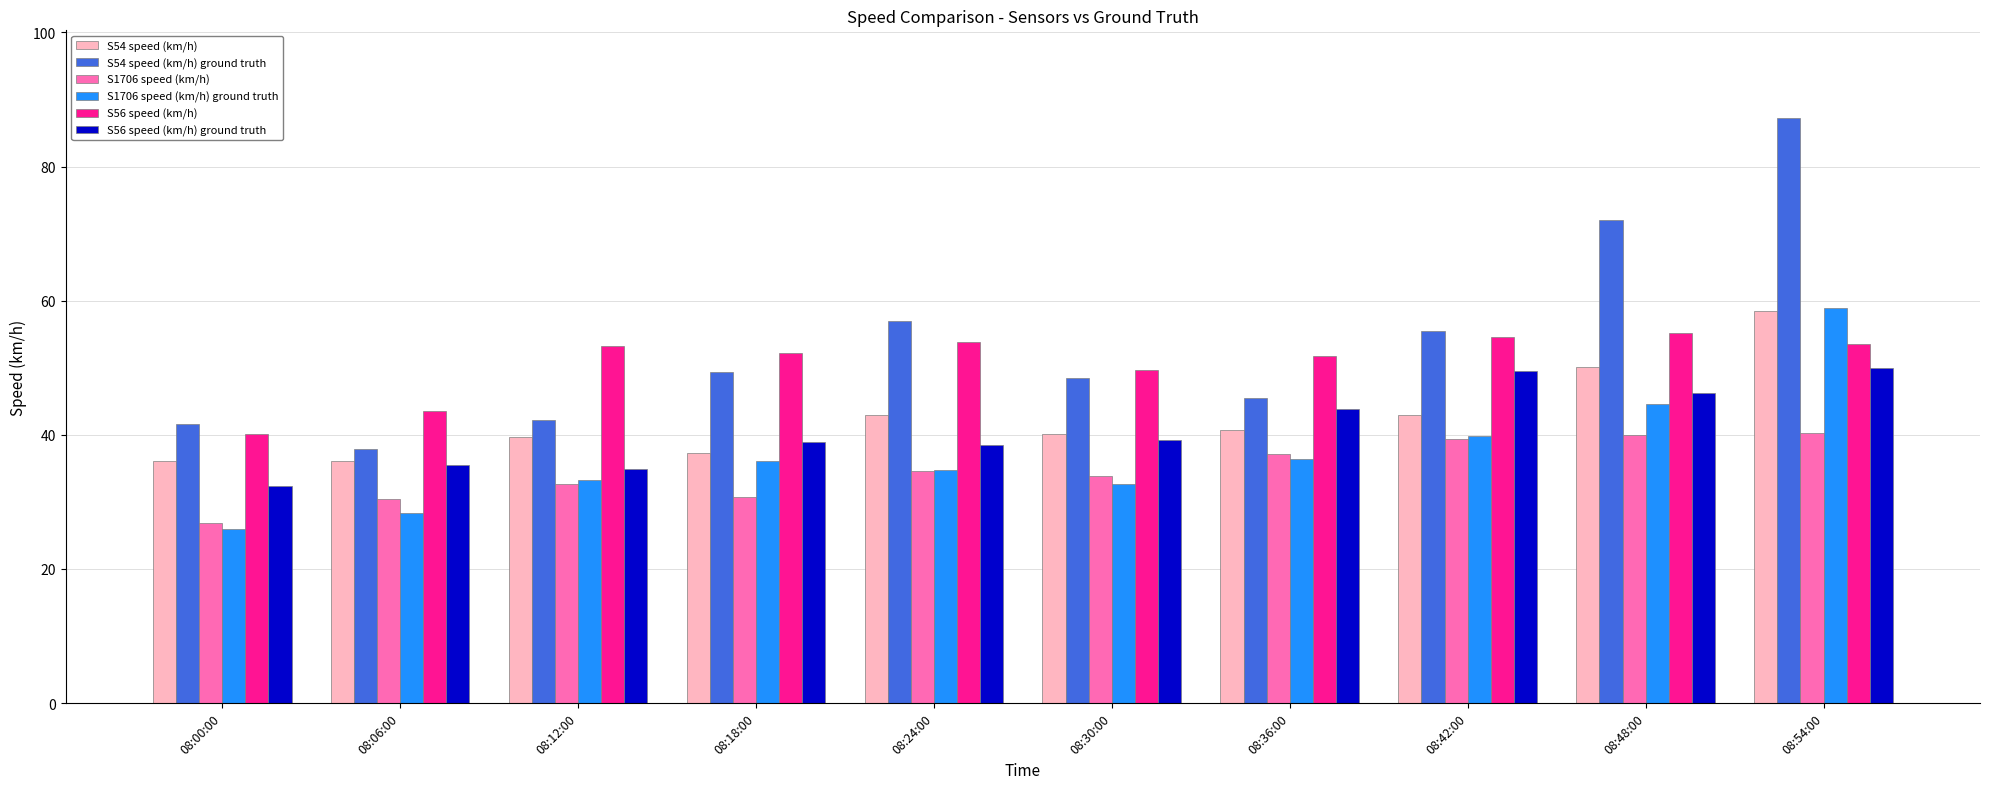

Does the chart contain stacked bars?

No